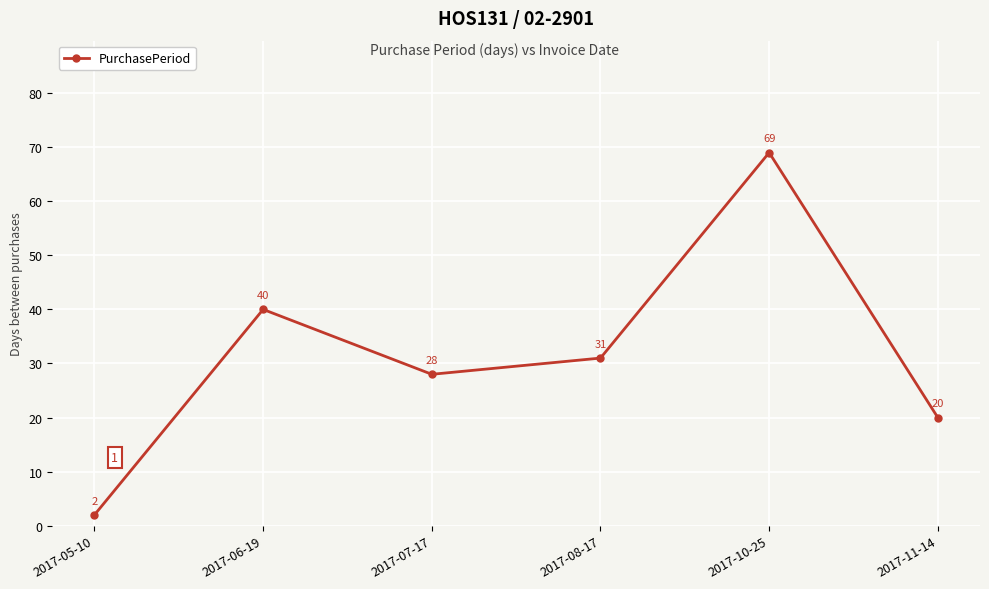

Reading left to right, extract all data points from this chart.

2	40	28	31	69	20